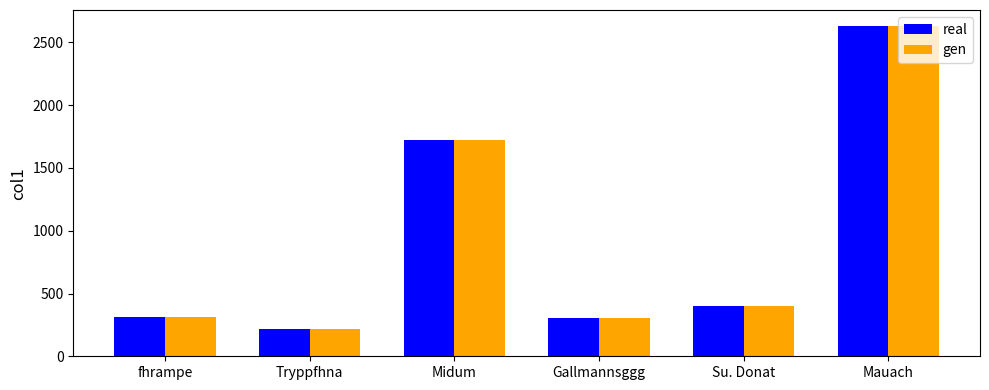

Is it true that gen equals 1721.7 at Midum?

True